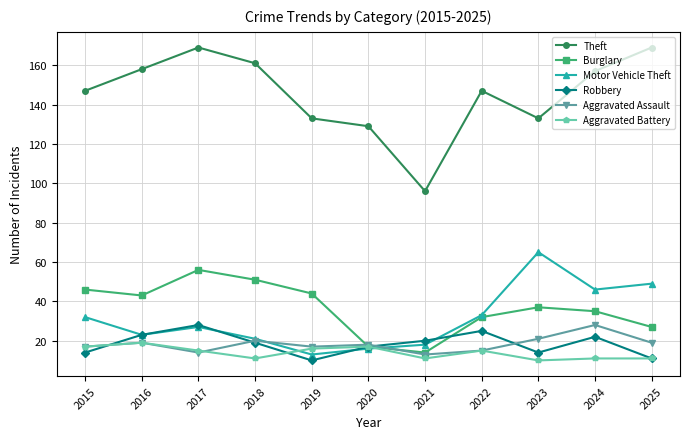

What is the value of the Burglary point at the 11th from the left?

27